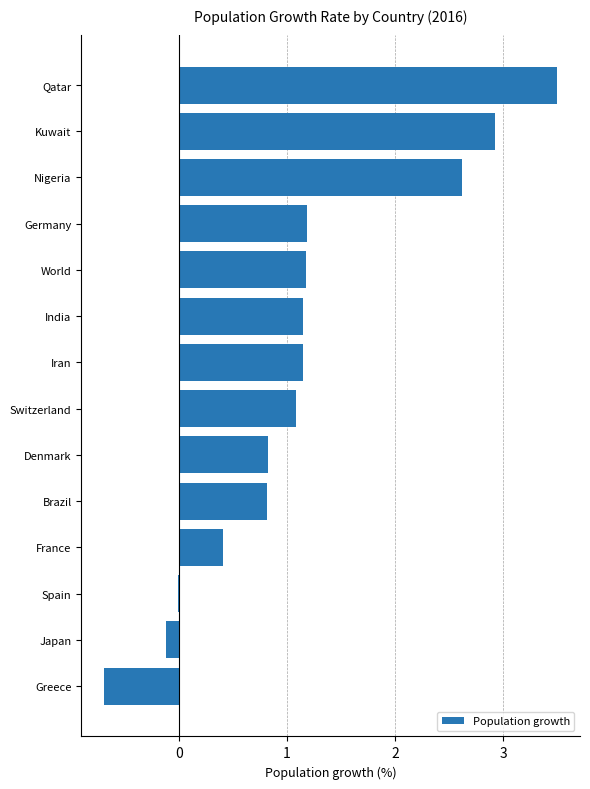

The chart shows a value of 1.1 at India. True or false?

True